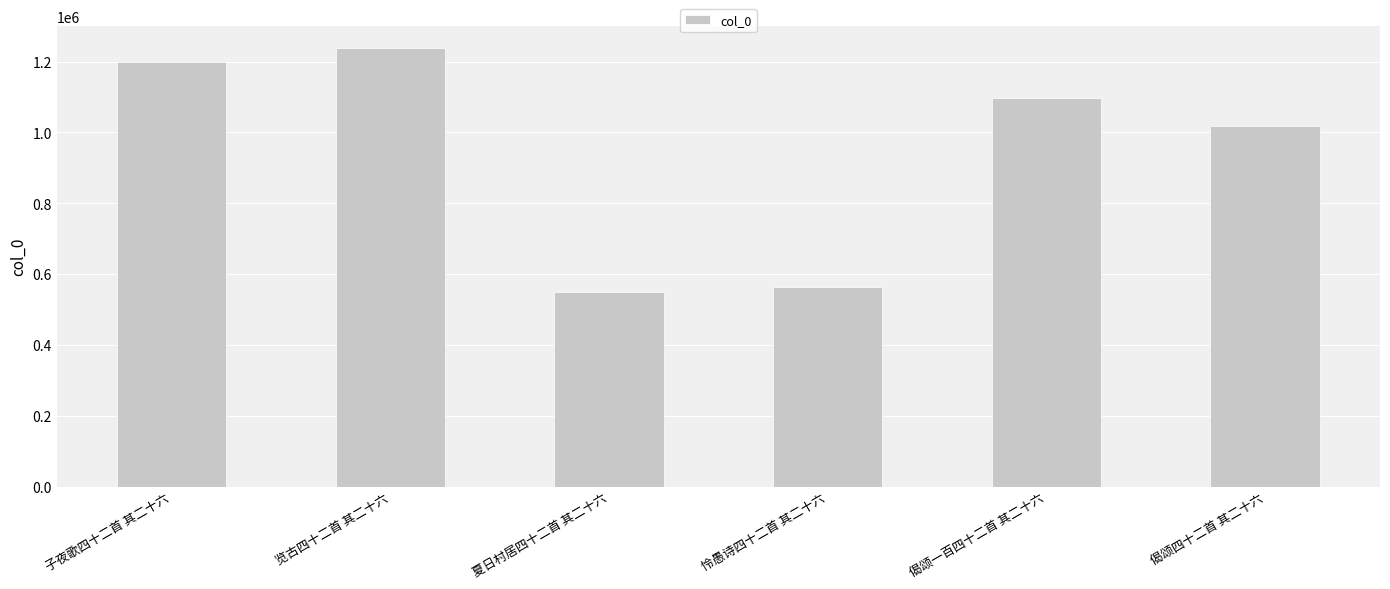

What is the change in value from 夏日村居四十二首 其二十六 to 怜愚诗四十二首 其二十六?

+15131